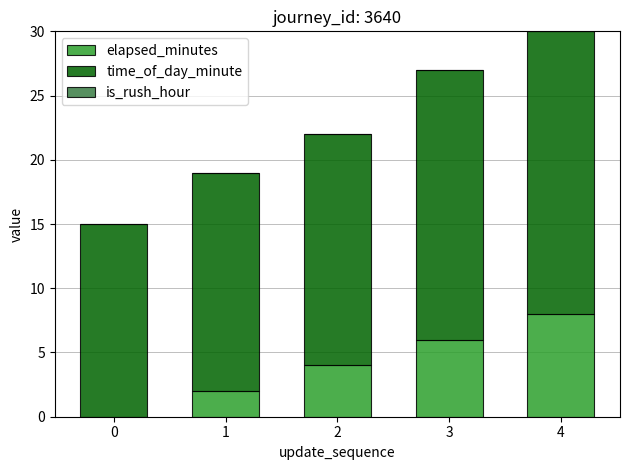

At which category is the sum across all series the highest?

4